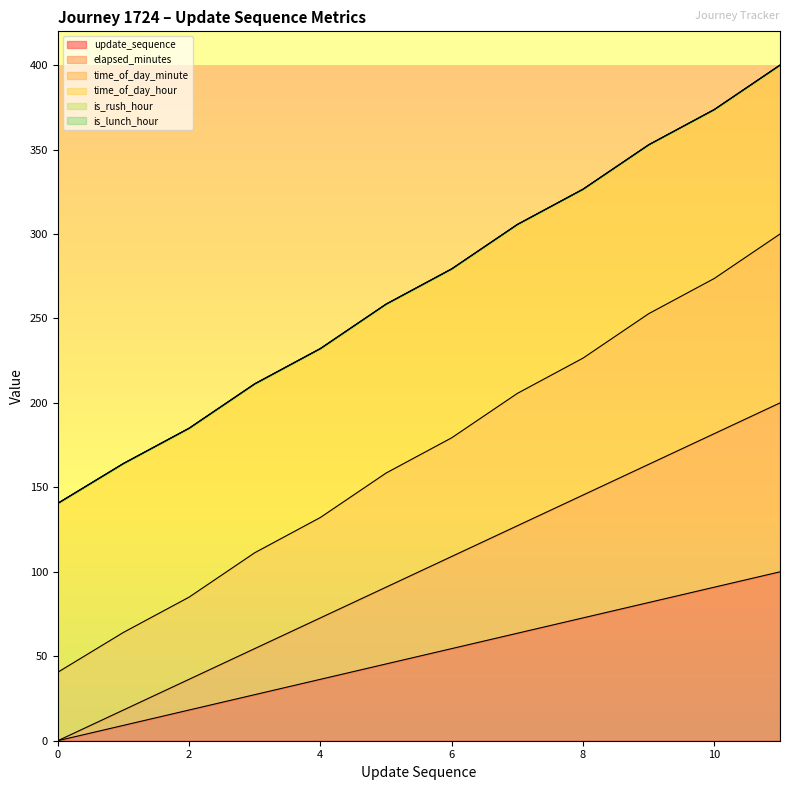

Which has a higher value, 6 or 2?

6